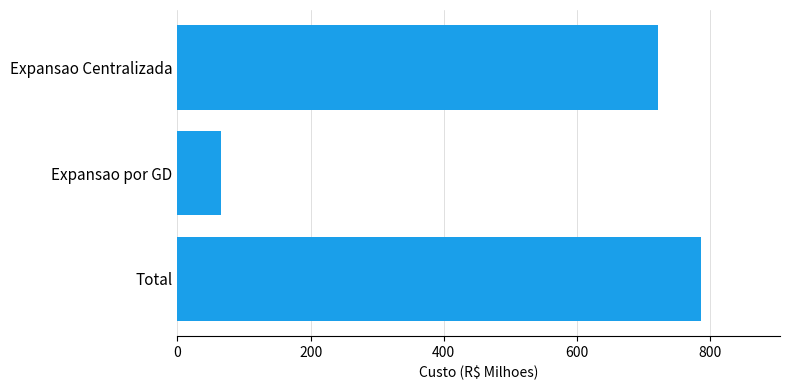

True or false: the data shows 787 at Total.

True